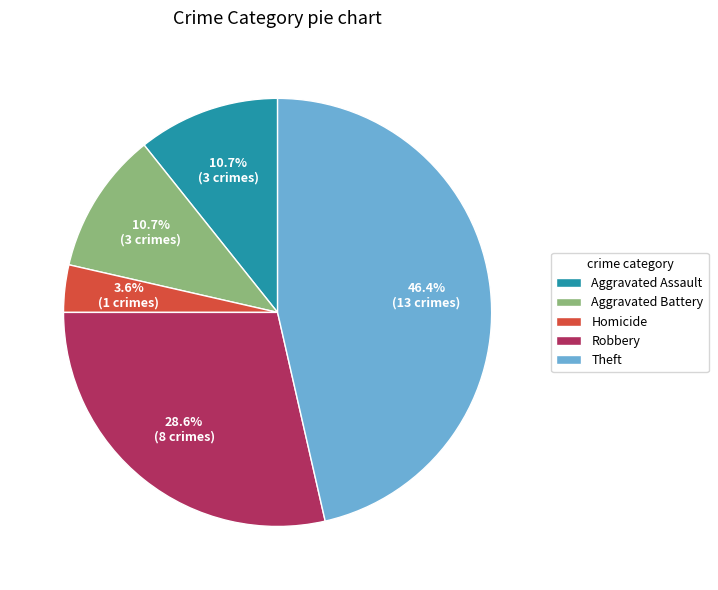

Between Robbery and Theft, which is larger?

Theft